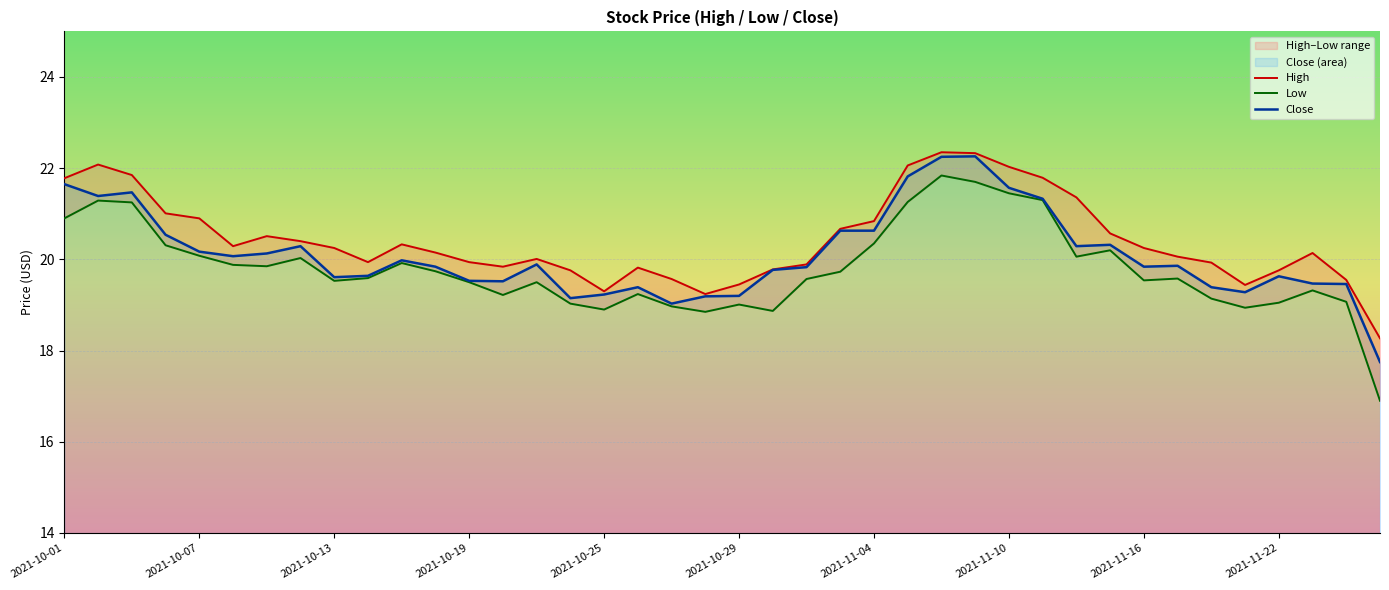

Rank the series at 2021-10-13 from highest to lowest value.

High, Close, Low